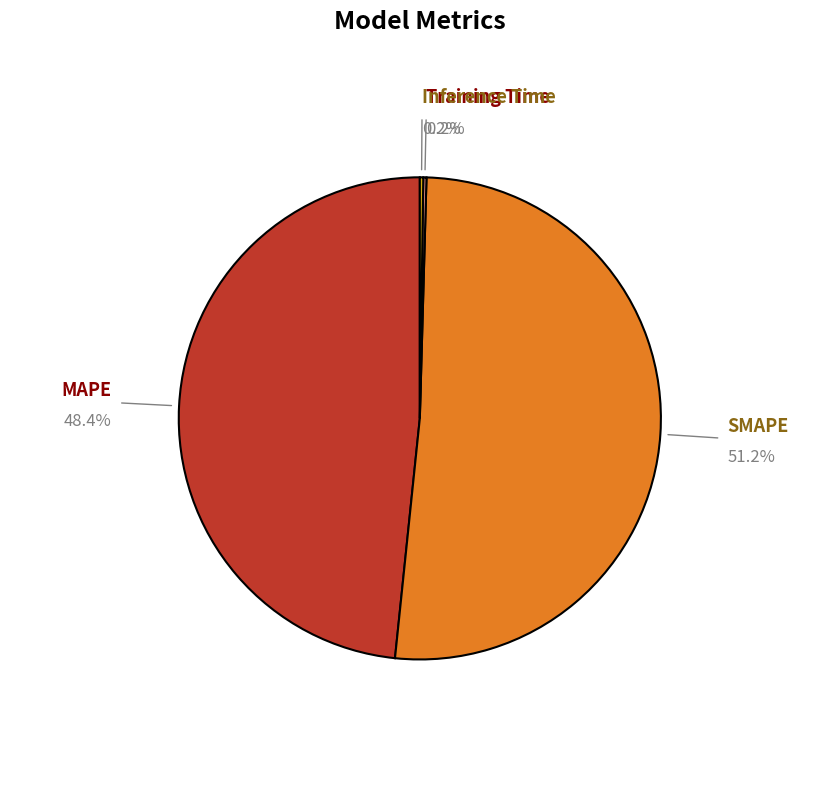

What is the total percentage of SMAPE and MAPE?

99.6%